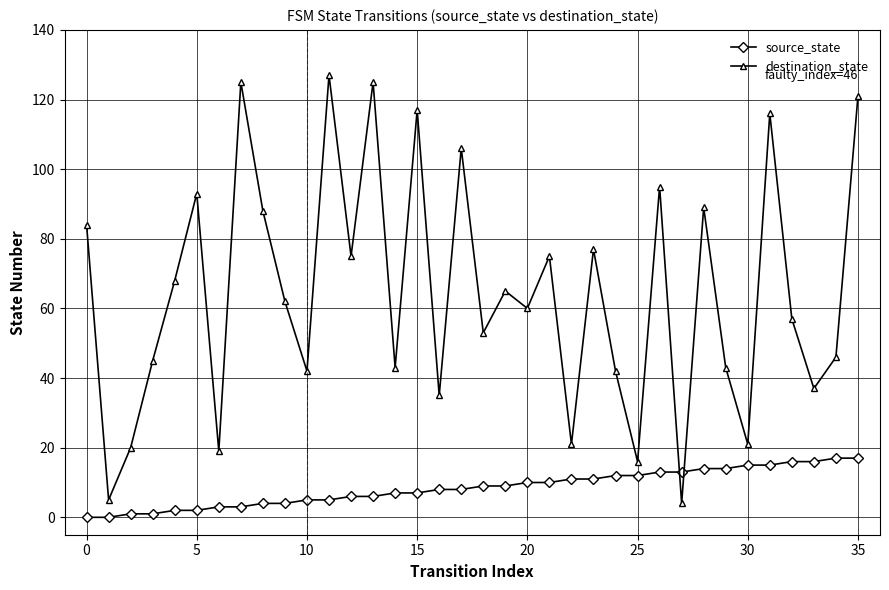

Reading right to left, extract all data points from this chart.

source_state: 17	17	16	16	15	15	14	14	13	13	12	12	11	11	10	10	9	9	8	8	7	7	6	6	5	5	4	4	3	3	2	2	1	1	0	0
destination_state: 121	46	37	57	116	21	43	89	4	95	16	42	77	21	75	60	65	53	106	35	117	43	125	75	127	42	62	88	125	19	93	68	45	20	5	84